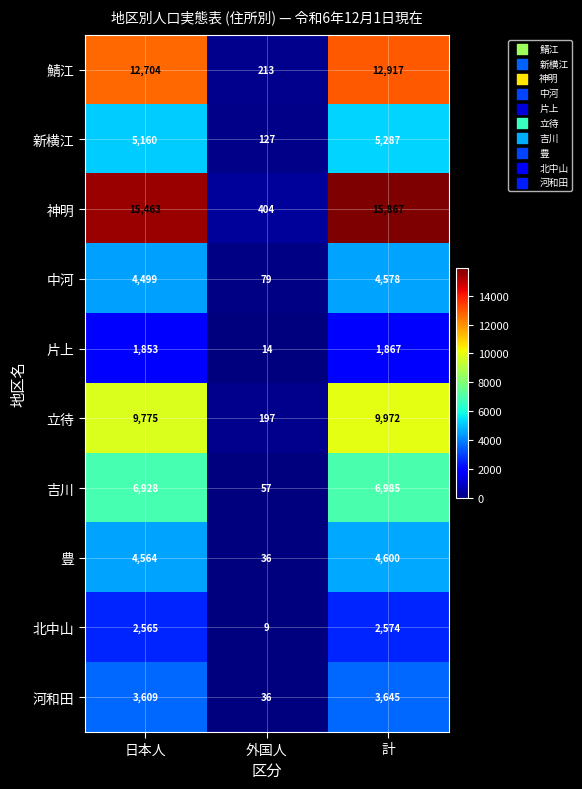

At which category does the chart reach its peak across all series?

計